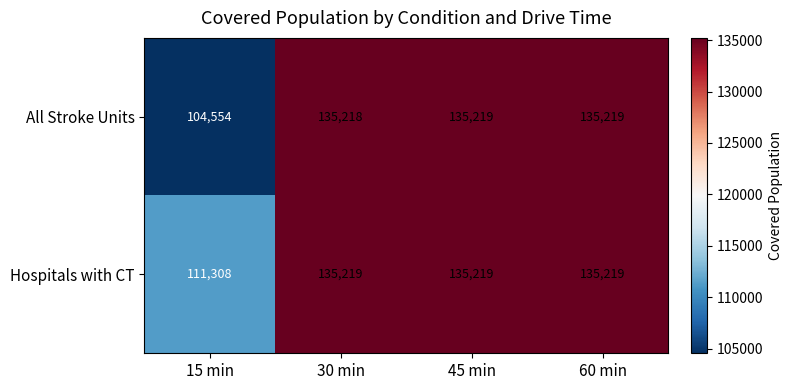

Reading left to right, extract all data points from this chart.

All Stroke Units: 15 min=104554	30 min=135218	45 min=135219	60 min=135219
Hospitals with CT: 15 min=111308	30 min=135219	45 min=135219	60 min=135219